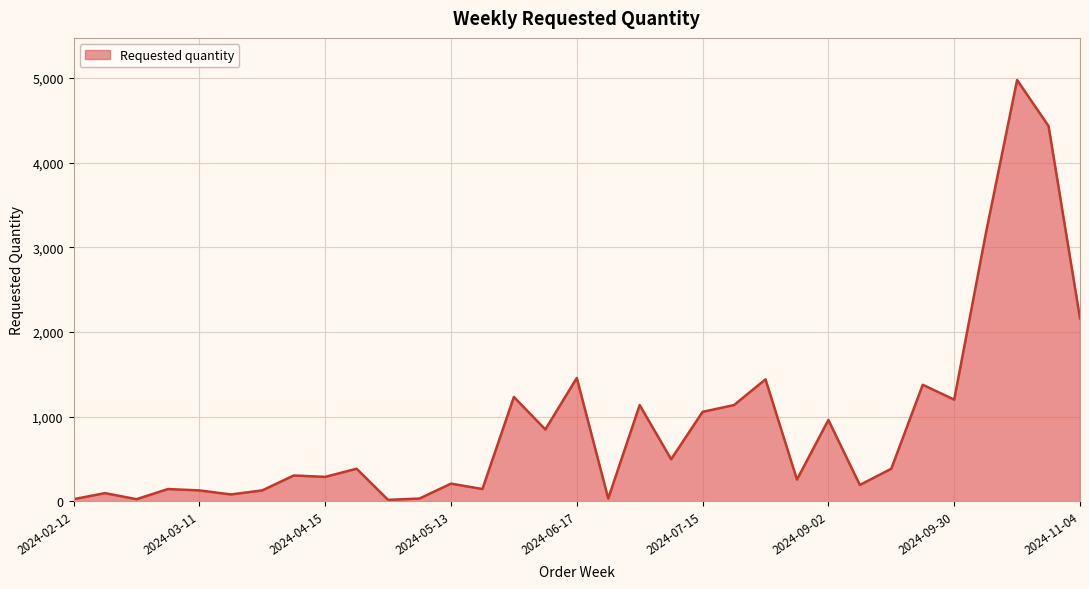

What is the difference between the maximum and minimum values?

4960